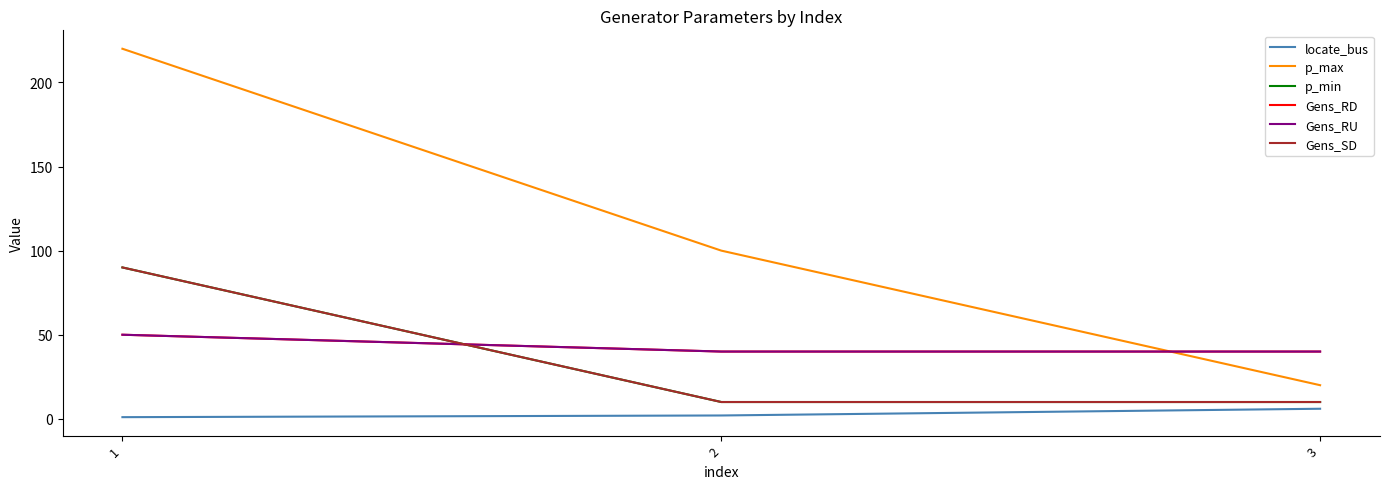

At which label is p_min closest to 50?

1